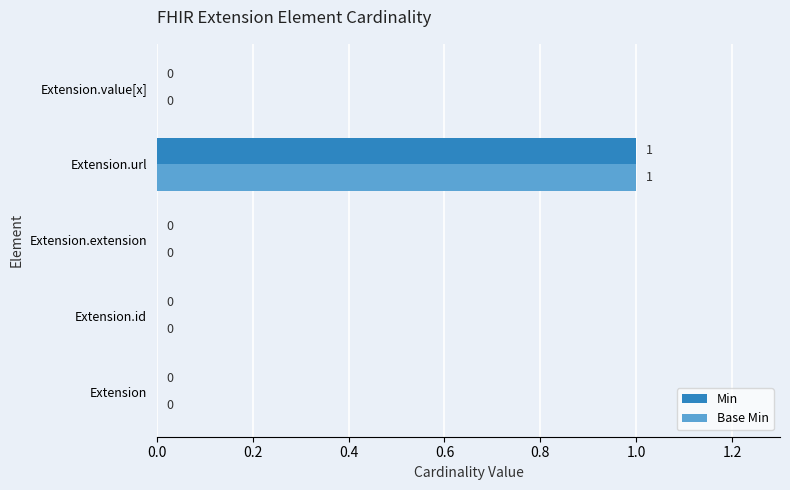

How many Base Min values are between 0 and 1?

5